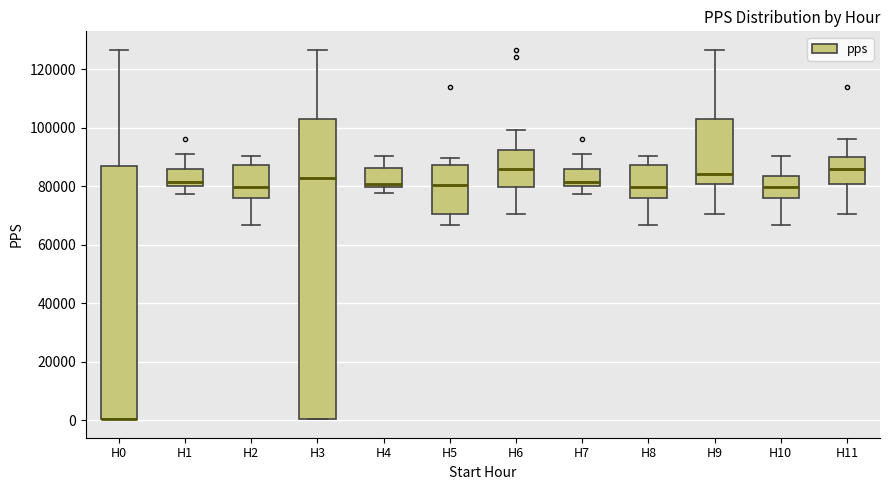

Reading left to right, transcribe this box plot: for each box, give where its median line is, the range the box spans, and where its two whiskers end, as read against the y-axis. The values are not printed on the chart, so give them approximately, as read against the axis.

H0: median 0 (drawn on the box's lower edge), box 0 to 88000, whiskers 0 to 126000
H1: median 82000, box 80000 to 86000, whiskers 78000 to 90000
H2: median 80000, box 76000 to 88000, whiskers 66000 to 90000
H3: median 82000, box 0 to 104000, whiskers 0 to 126000
H4: median 80000 (just above the box's lower edge), box 80000 to 86000, whiskers 78000 to 90000
H5: median 80000, box 70000 to 88000, whiskers 66000 to 90000
H6: median 86000, box 80000 to 92000, whiskers 70000 to 100000
H7: median 82000, box 80000 to 86000, whiskers 78000 to 90000
H8: median 80000, box 76000 to 88000, whiskers 66000 to 90000
H9: median 84000, box 80000 to 104000, whiskers 70000 to 126000
H10: median 80000, box 76000 to 84000, whiskers 66000 to 90000
H11: median 86000, box 80000 to 90000, whiskers 70000 to 96000